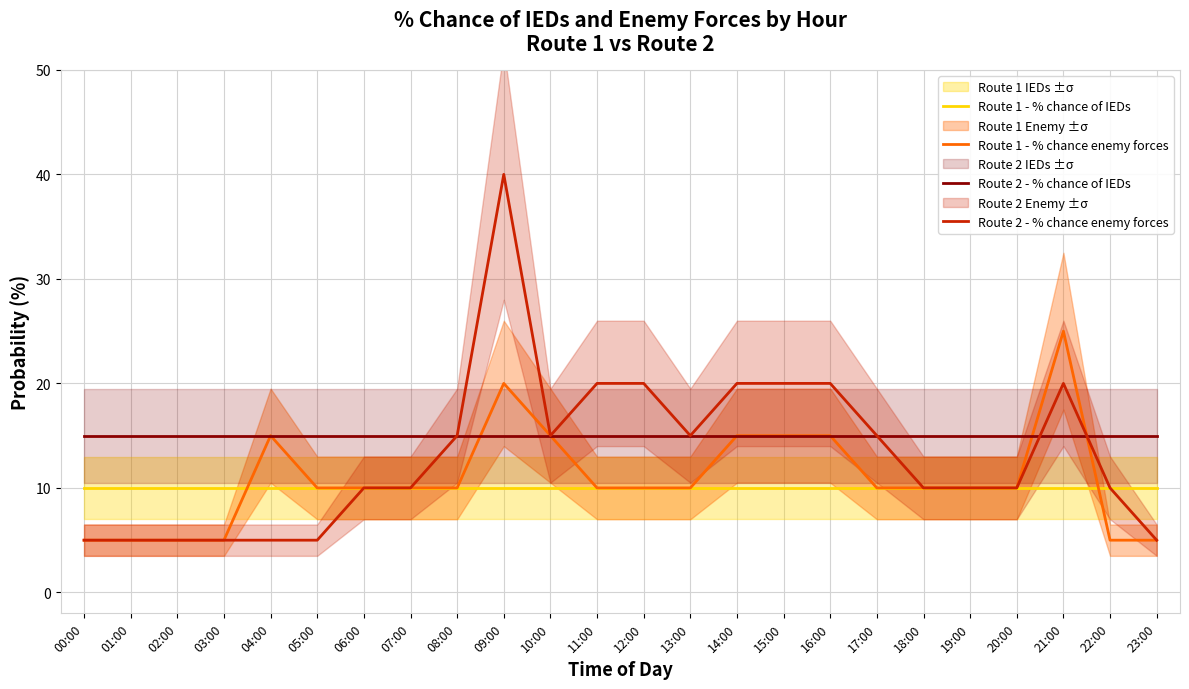

Reading right to left, what are all the values shown in this chart?

Route 1 - % chance of IEDs: 23:00=10	22:00=10	21:00=10	20:00=10	19:00=10	18:00=10	17:00=10	16:00=10	15:00=10	14:00=10	13:00=10	12:00=10	11:00=10	10:00=10	09:00=10	08:00=10	07:00=10	06:00=10	05:00=10	04:00=10	03:00=10	02:00=10	01:00=10	00:00=10
Route 1 - % chance enemy forces: 23:00=5	22:00=5	21:00=25	20:00=10	19:00=10	18:00=10	17:00=10	16:00=15	15:00=15	14:00=15	13:00=10	12:00=10	11:00=10	10:00=15	09:00=20	08:00=10	07:00=10	06:00=10	05:00=10	04:00=15	03:00=5	02:00=5	01:00=5	00:00=5
Route 2 - % chance of IEDs: 23:00=15	22:00=15	21:00=15	20:00=15	19:00=15	18:00=15	17:00=15	16:00=15	15:00=15	14:00=15	13:00=15	12:00=15	11:00=15	10:00=15	09:00=15	08:00=15	07:00=15	06:00=15	05:00=15	04:00=15	03:00=15	02:00=15	01:00=15	00:00=15
Route 2 - % chance enemy forces: 23:00=5	22:00=10	21:00=20	20:00=10	19:00=10	18:00=10	17:00=15	16:00=20	15:00=20	14:00=20	13:00=15	12:00=20	11:00=20	10:00=15	09:00=40	08:00=15	07:00=10	06:00=10	05:00=5	04:00=5	03:00=5	02:00=5	01:00=5	00:00=5